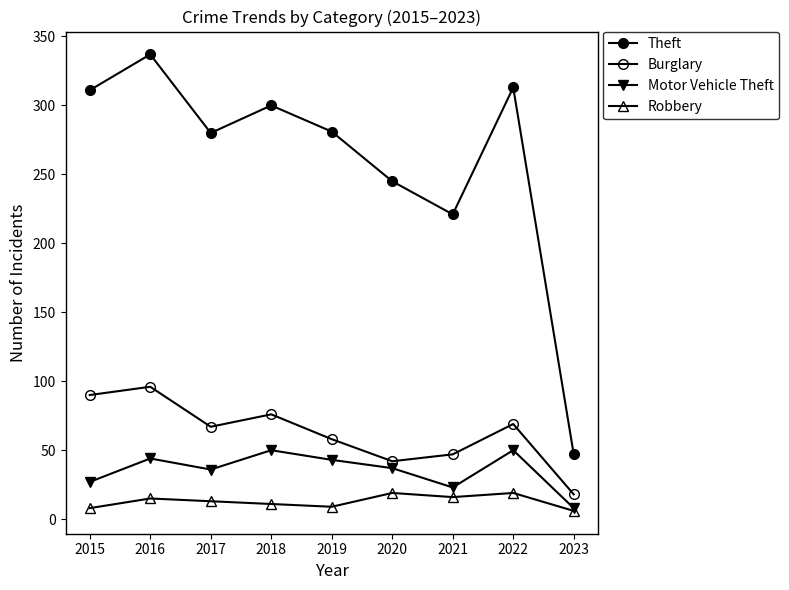

True or false: Robbery and Motor Vehicle Theft cross at least once.

False